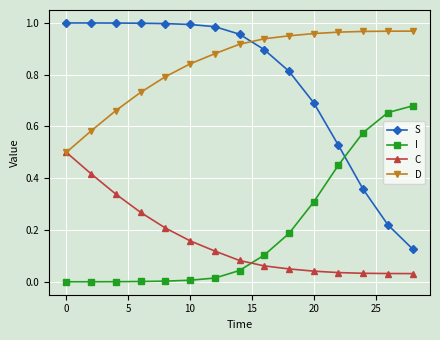

How many series are shown in this chart?

4